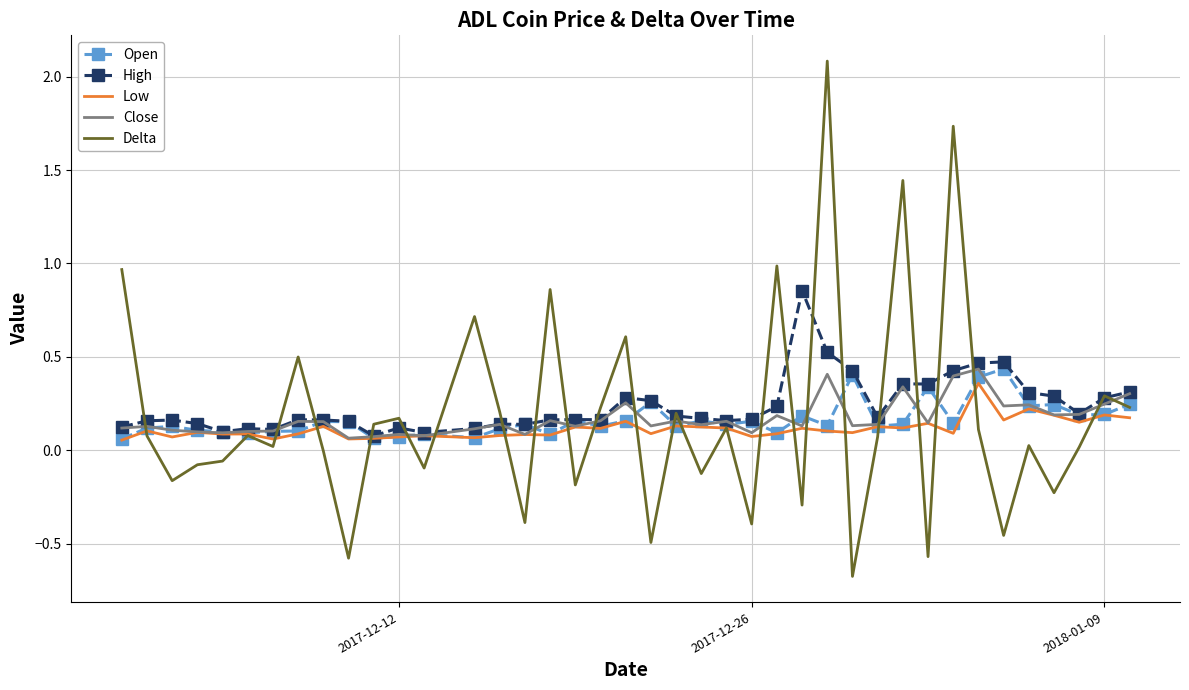

Which series has the widest spread of values?

Delta